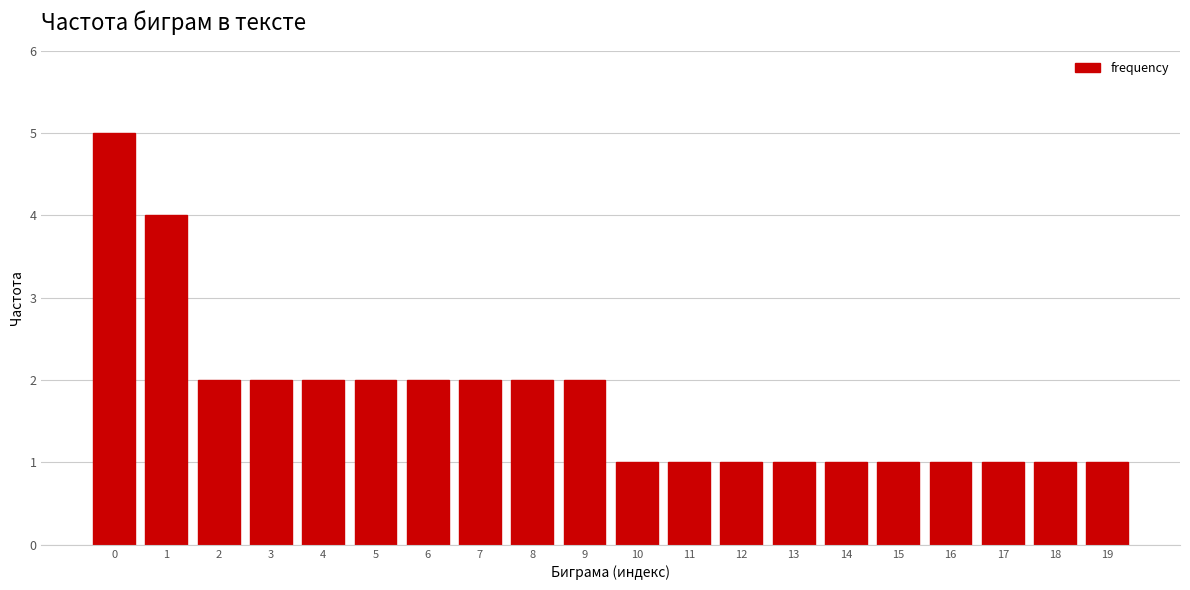

Reading left to right, what are all the values shown in this chart?

0=5	1=4	2=2	3=2	4=2	5=2	6=2	7=2	8=2	9=2	10=1	11=1	12=1	13=1	14=1	15=1	16=1	17=1	18=1	19=1